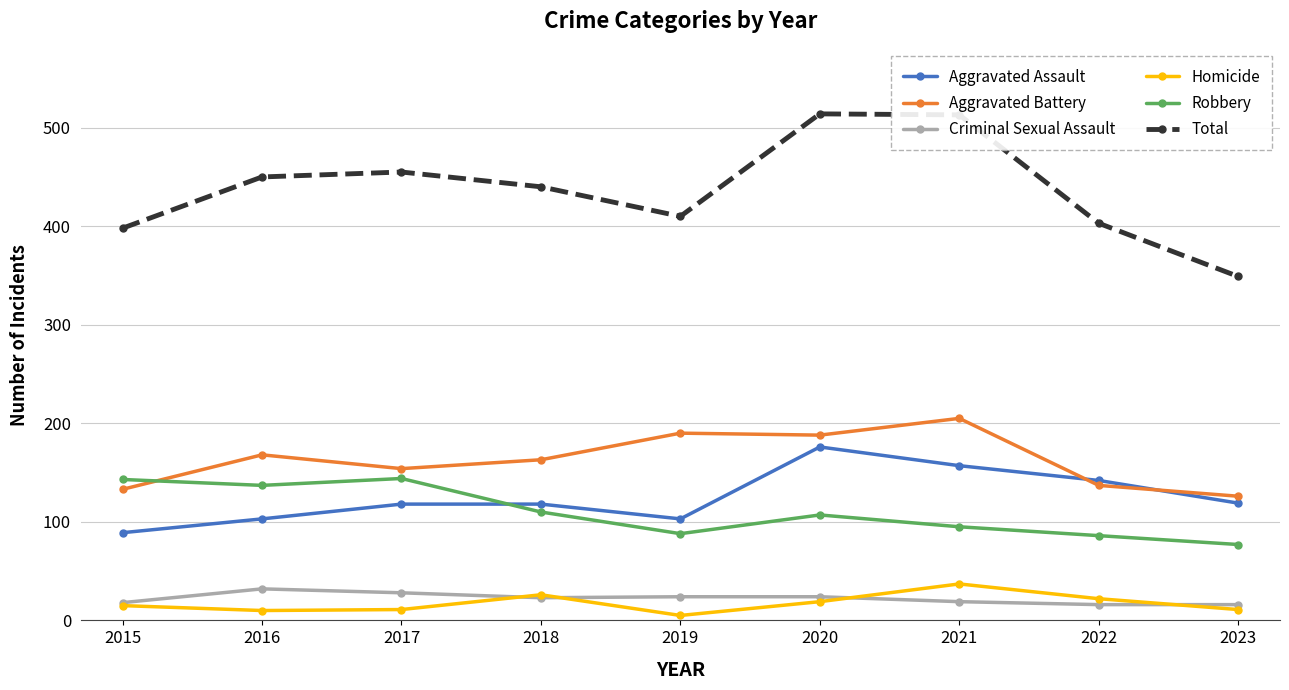

True or false: Aggravated Assault and Criminal Sexual Assault cross at least once.

False